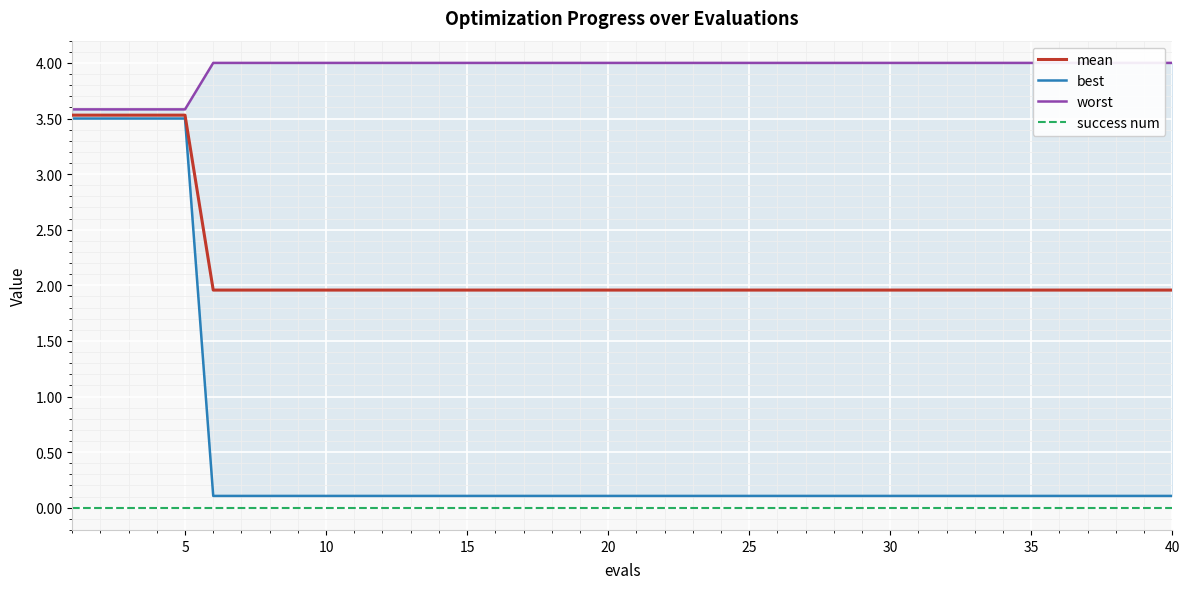

Which series has the widest spread of values?

best